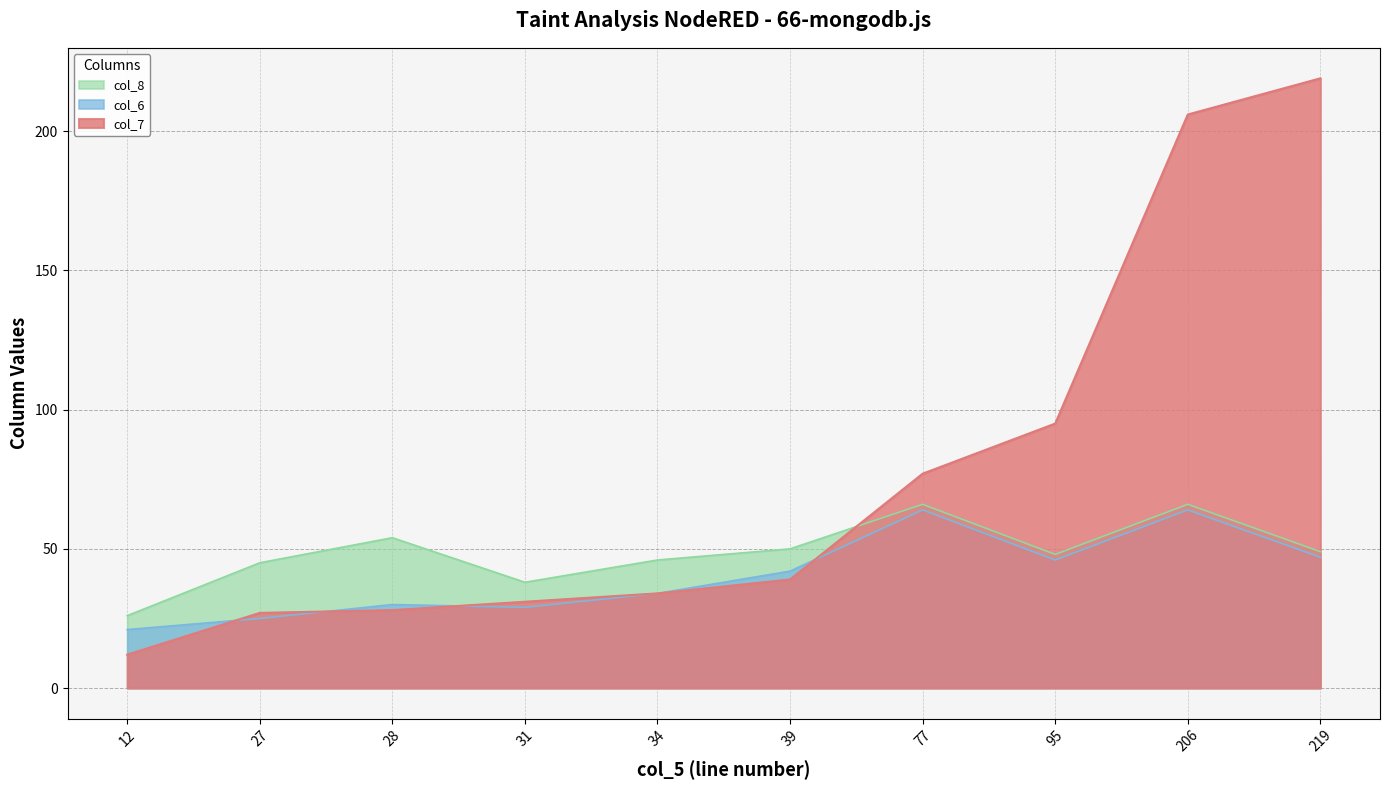

List the labels in order of col_8 value, largest first.

77, 206, 28, 39, 219, 95, 34, 27, 31, 12